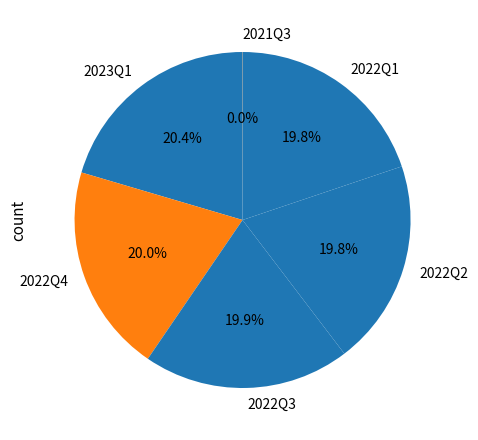

Approximately how many times larger is the value at 2022Q1 compared to 2023Q1?

1.0